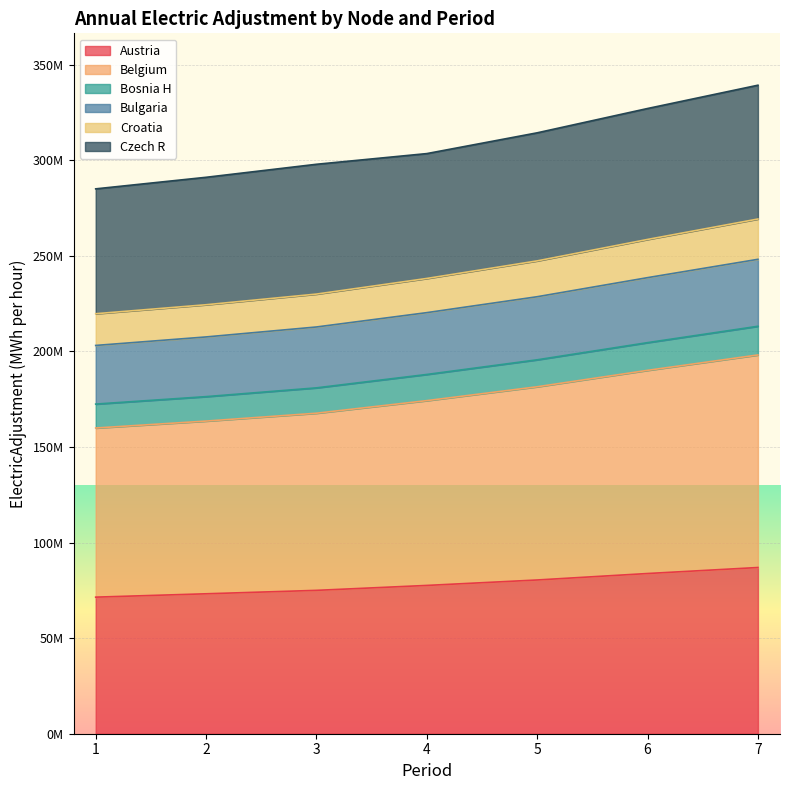

Does the chart display data point markers on the line(s)?

No